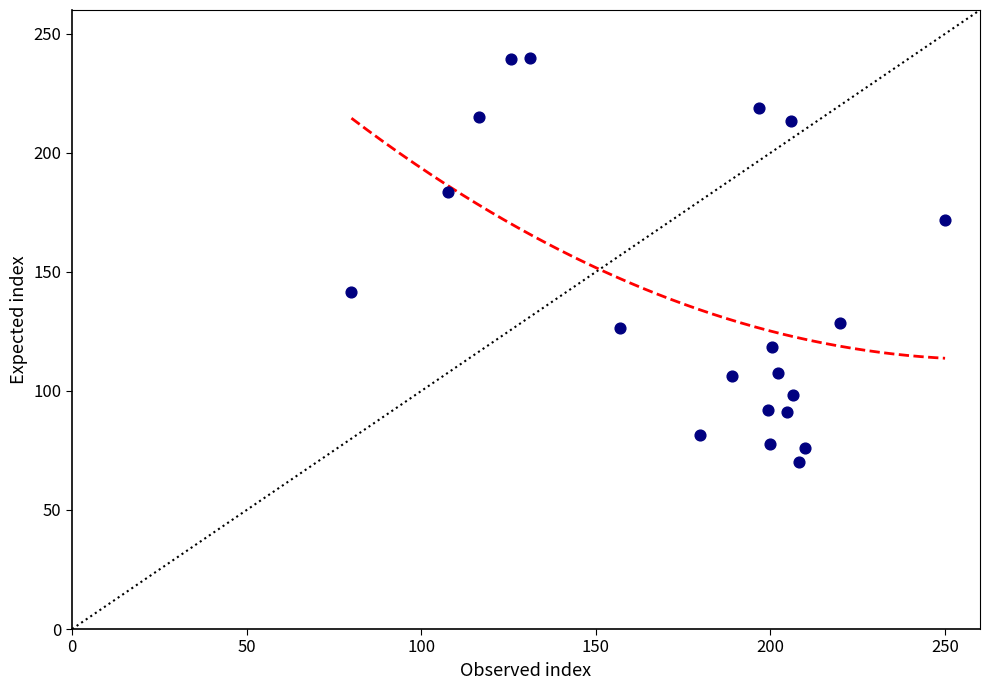

What Y value in the scatter plot is closest to 155?

141.5